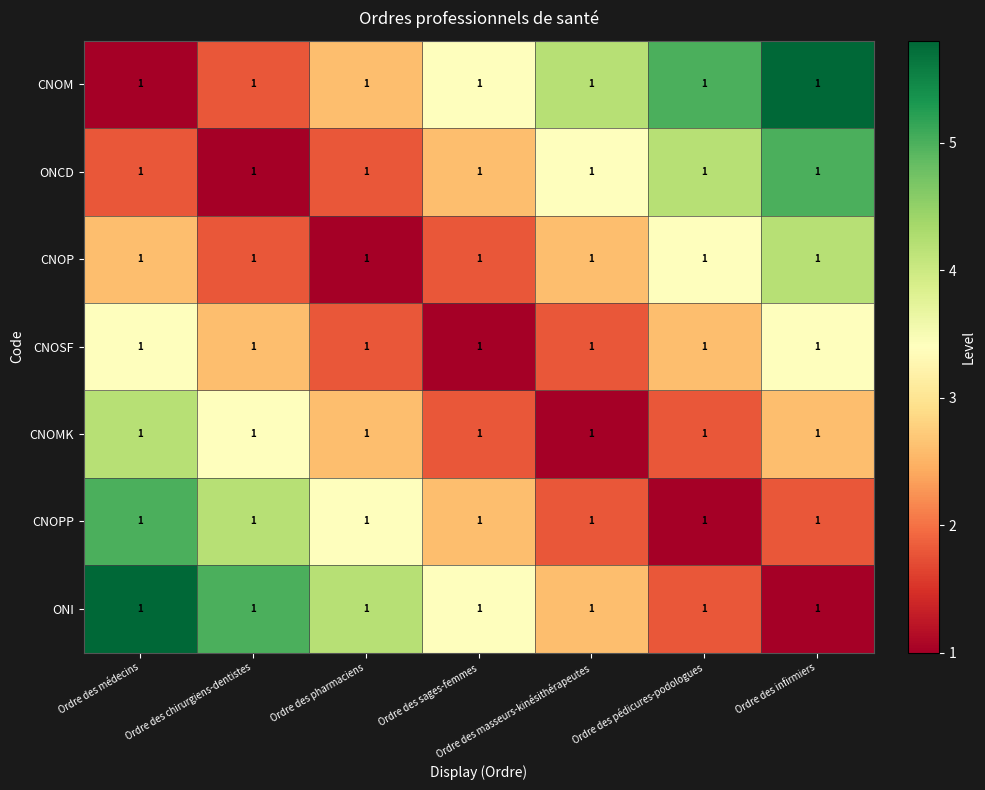

What is the smallest value displayed?

1.0